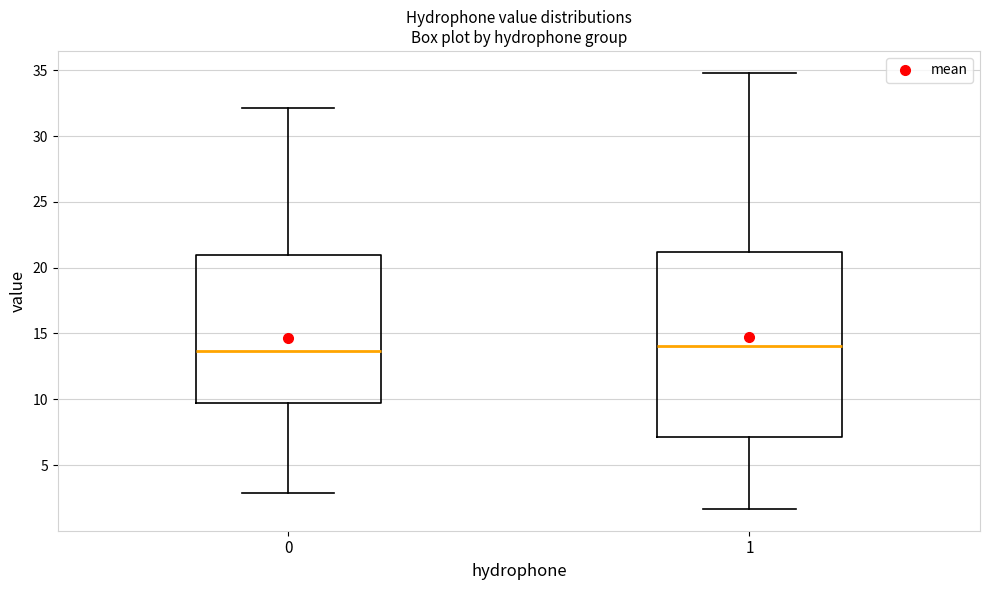

Where is the upper edge of the box at x = 0 on the y-axis? The values are not printed on the chart, so give them approximately, as read against the axis.

21.0